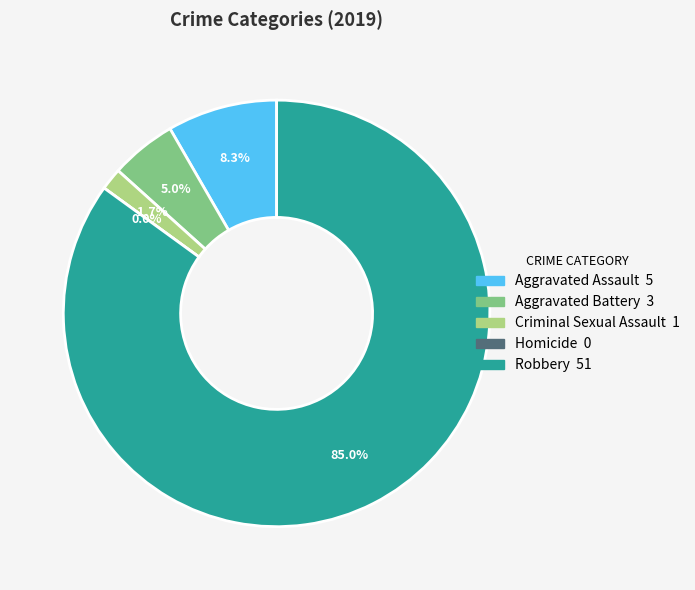

To the nearest percent, what is the difference between the largest and smallest slice percentages?

85%